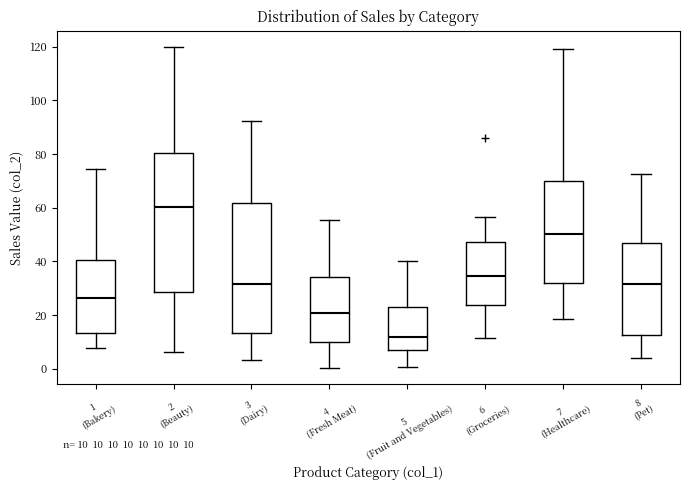

Comparing the boxes themselves (not the whiskers), which one is the tallest?

2 (Beauty)